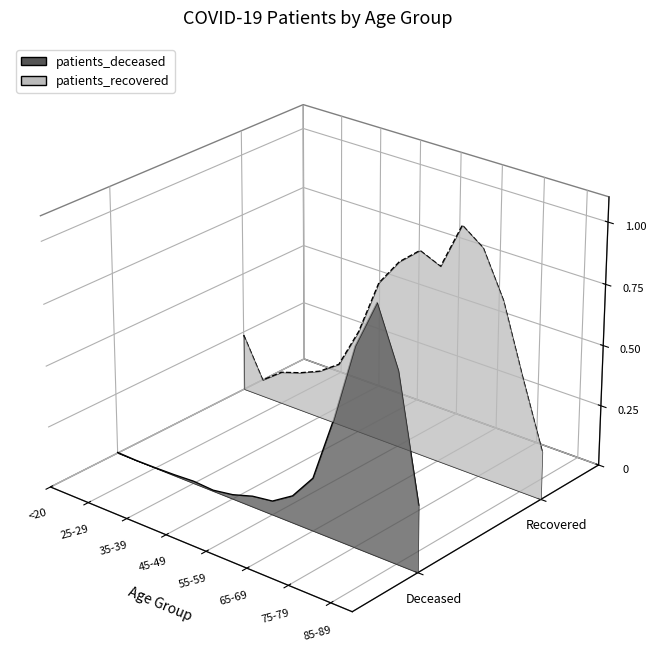

Count the number of data series in this chart.

2